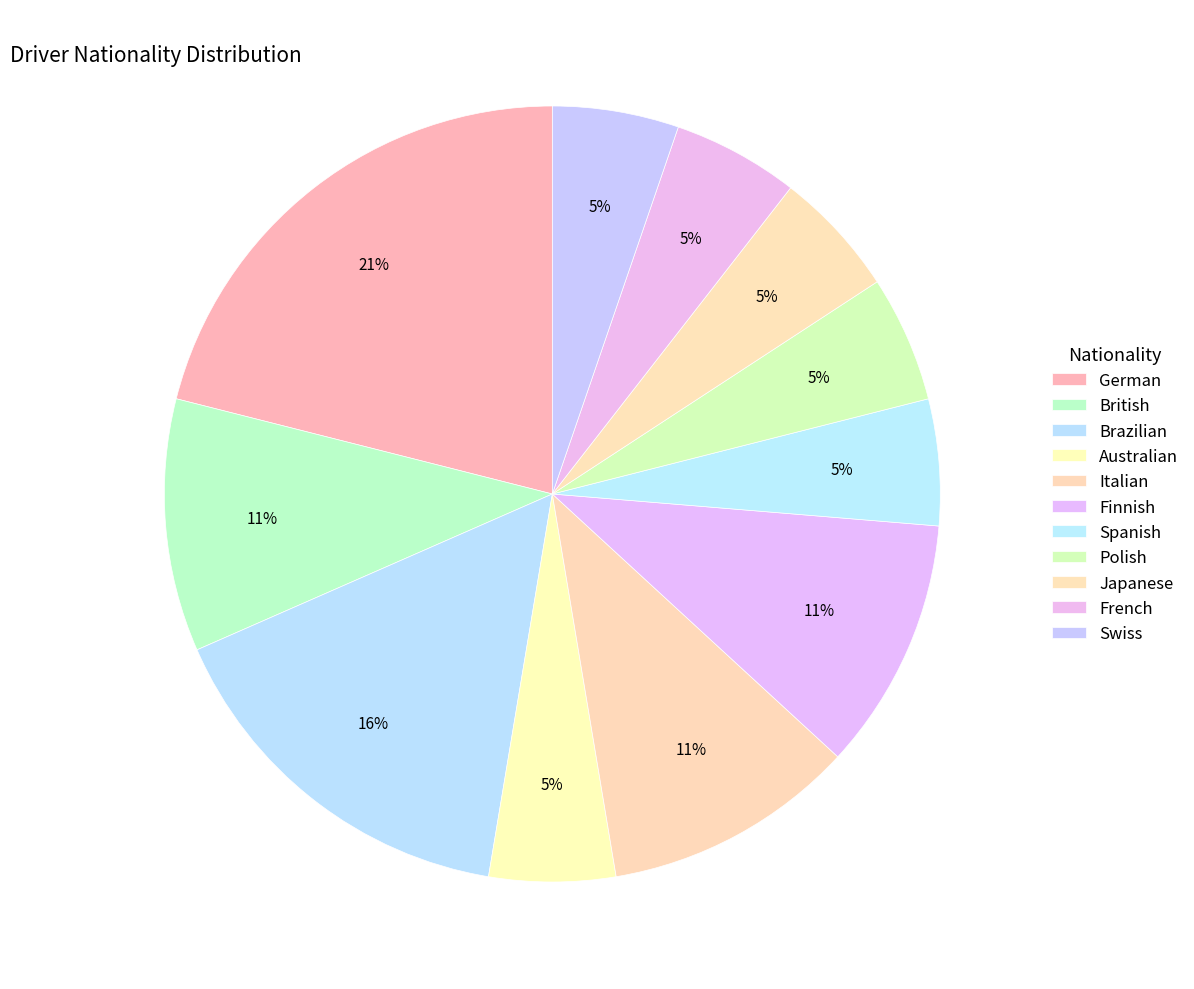

What percentage do French and Brazilian together represent?

21.1%